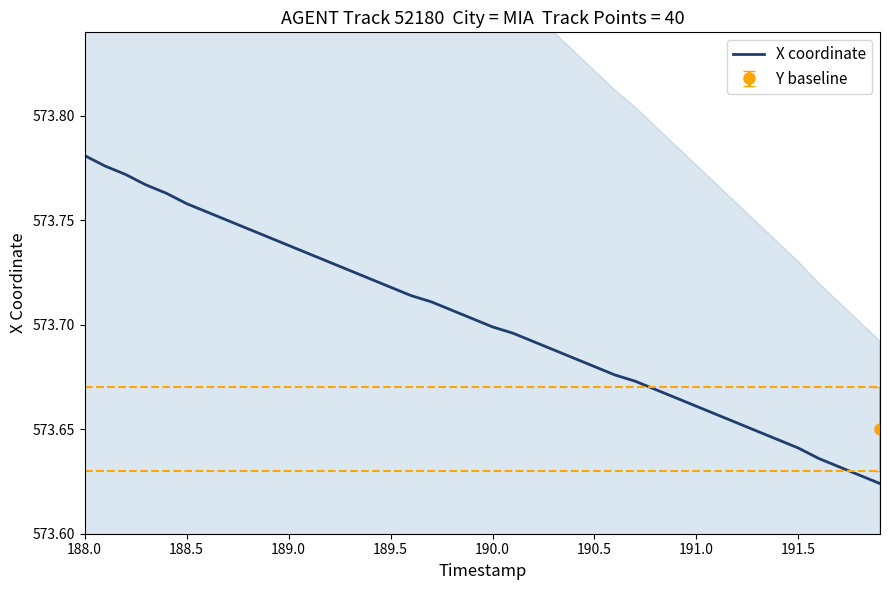

At which label does X coordinate reach its peak?

188.0